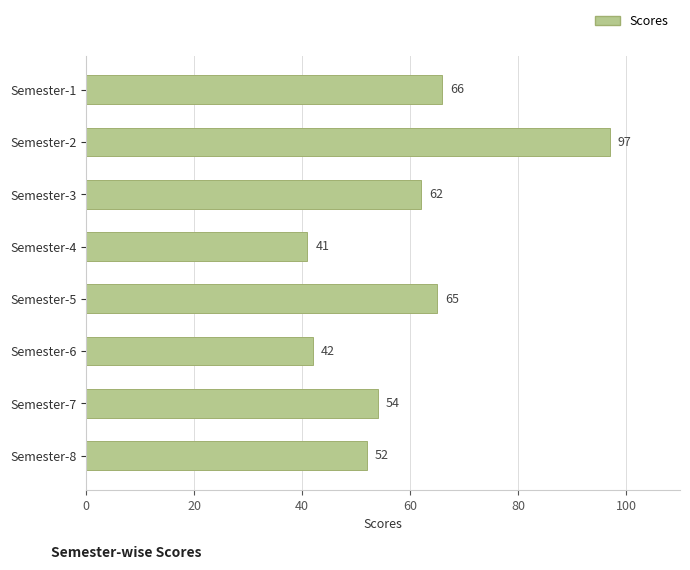

Rank the categories by value from lowest to highest.

Semester-4, Semester-6, Semester-8, Semester-7, Semester-3, Semester-5, Semester-1, Semester-2